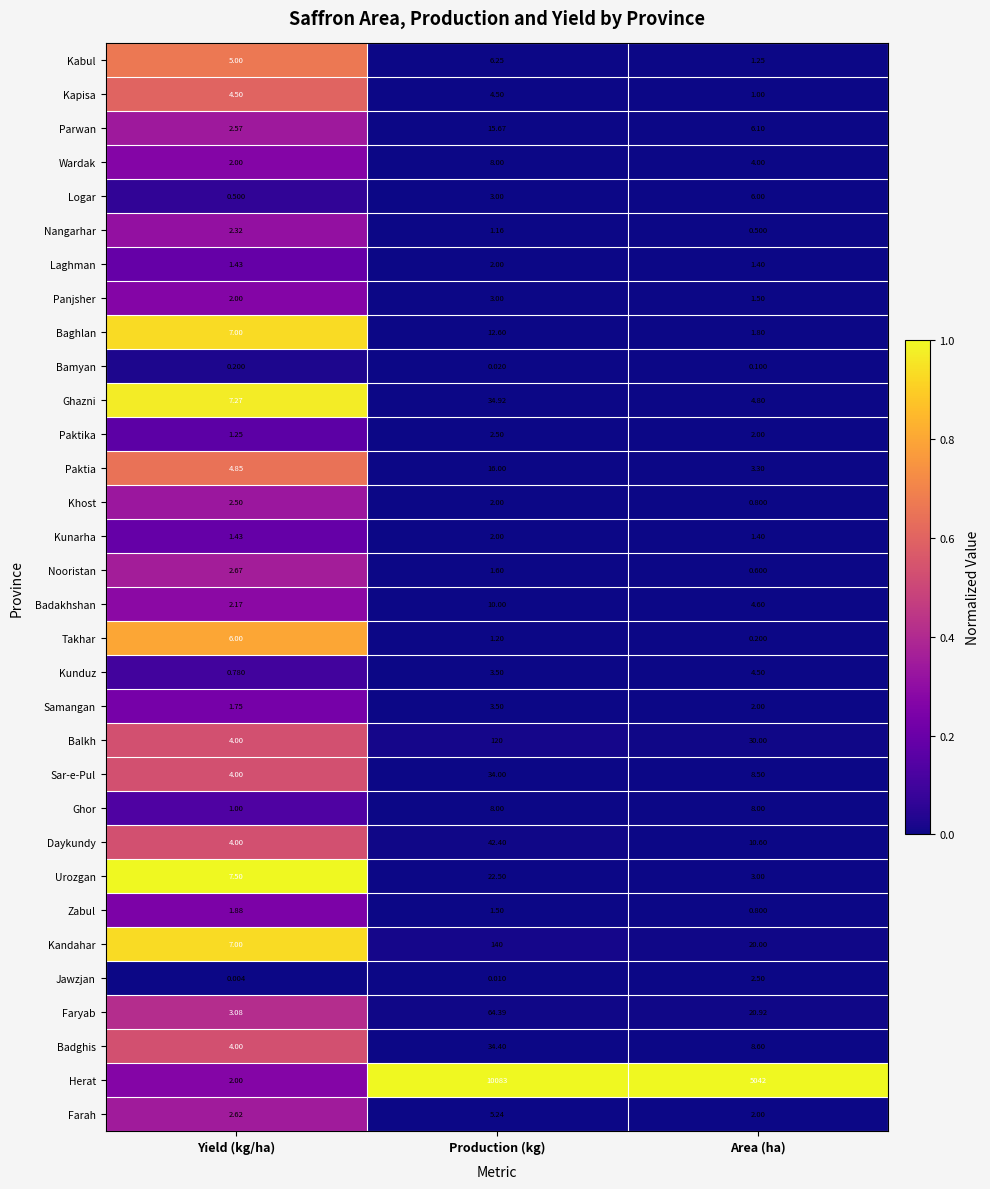

Is the value of Panjsher at Area (ha) greater than the value of Laghman at Yield (kg/ha)?

Yes